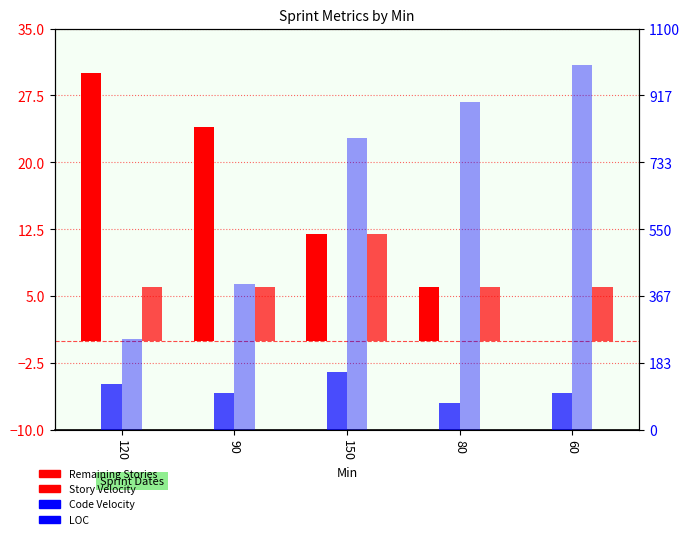

Which series changed the most between 90 and 60?

LOC